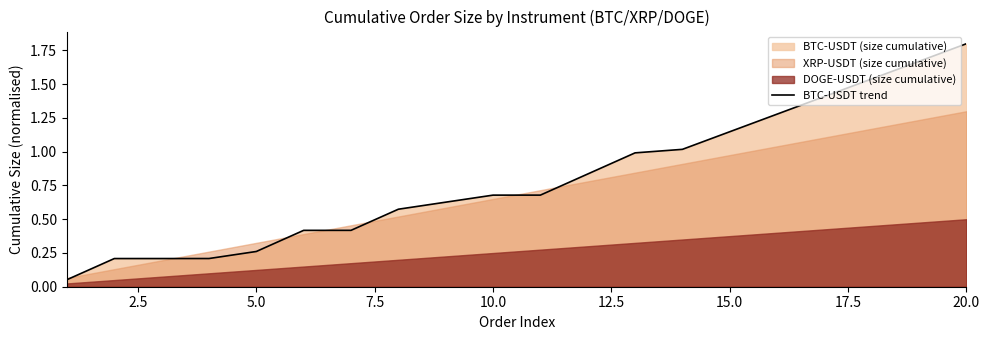

Is it true that the value at 10.0 is 1.1?

False